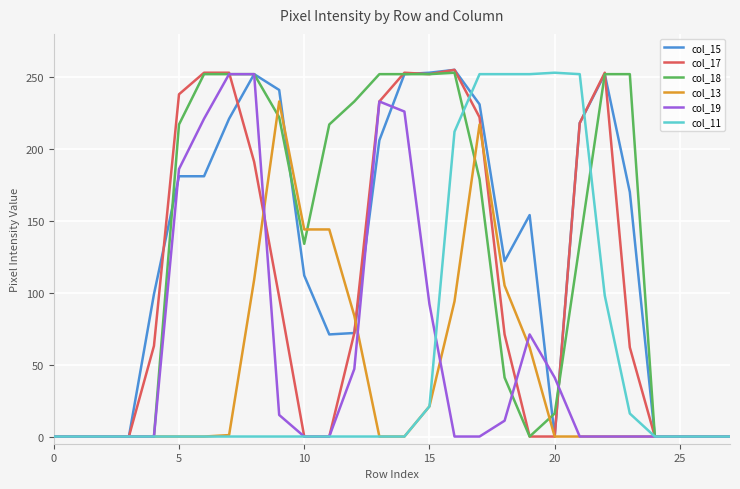

What is the maximum value shown in the chart?

255